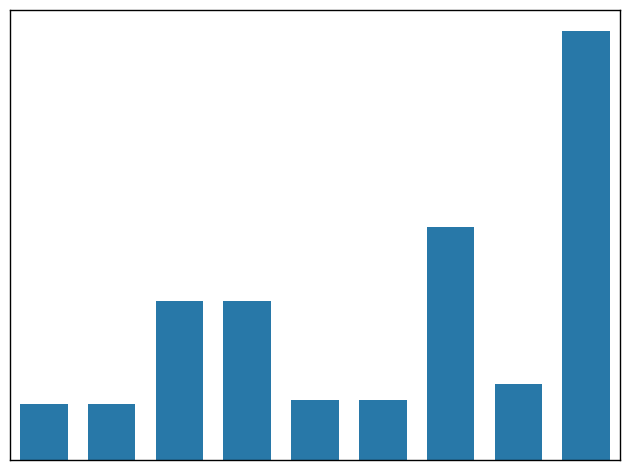

Read the value at 3636.

337.5